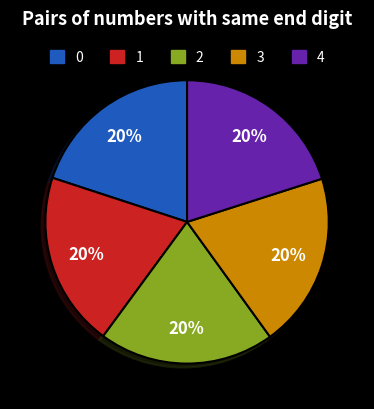

Is there a majority slice in this chart?

No